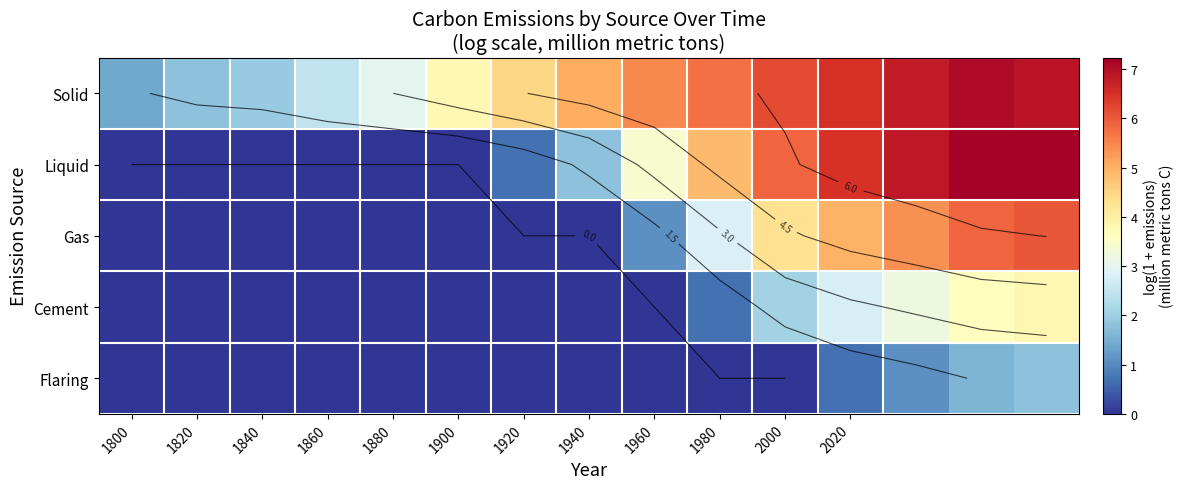

Which series has the widest spread of values?

Liquid